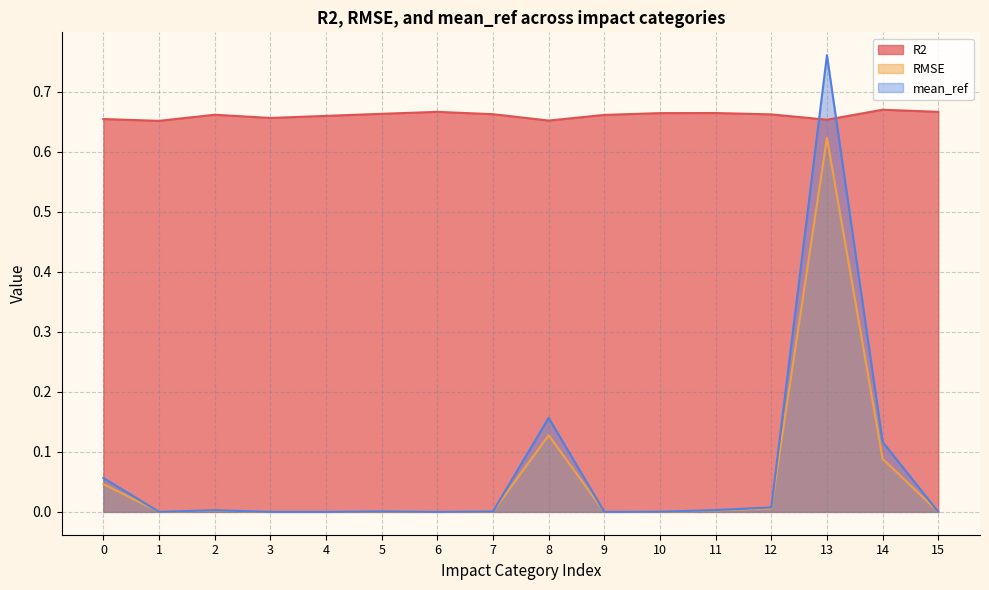

Reading left to right, what are all the values shown in this chart?

R2: 0=0.7	1=0.7	2=0.7	3=0.7	4=0.7	5=0.7	6=0.7	7=0.7	8=0.7	9=0.7	10=0.7	11=0.7	12=0.7	13=0.7	14=0.7	15=0.7
RMSE: 0=0.0	1=0.0	2=0.0	3=0.0	4=0.0	5=0.0	6=0.0	7=0.0	8=0.1	9=0.0	10=0.0	11=0.0	12=0.0	13=0.6	14=0.1	15=0.0
mean_ref: 0=0.1	1=0.0	2=0.0	3=0.0	4=0.0	5=0.0	6=0.0	7=0.0	8=0.2	9=0.0	10=0.0	11=0.0	12=0.0	13=0.8	14=0.1	15=0.0